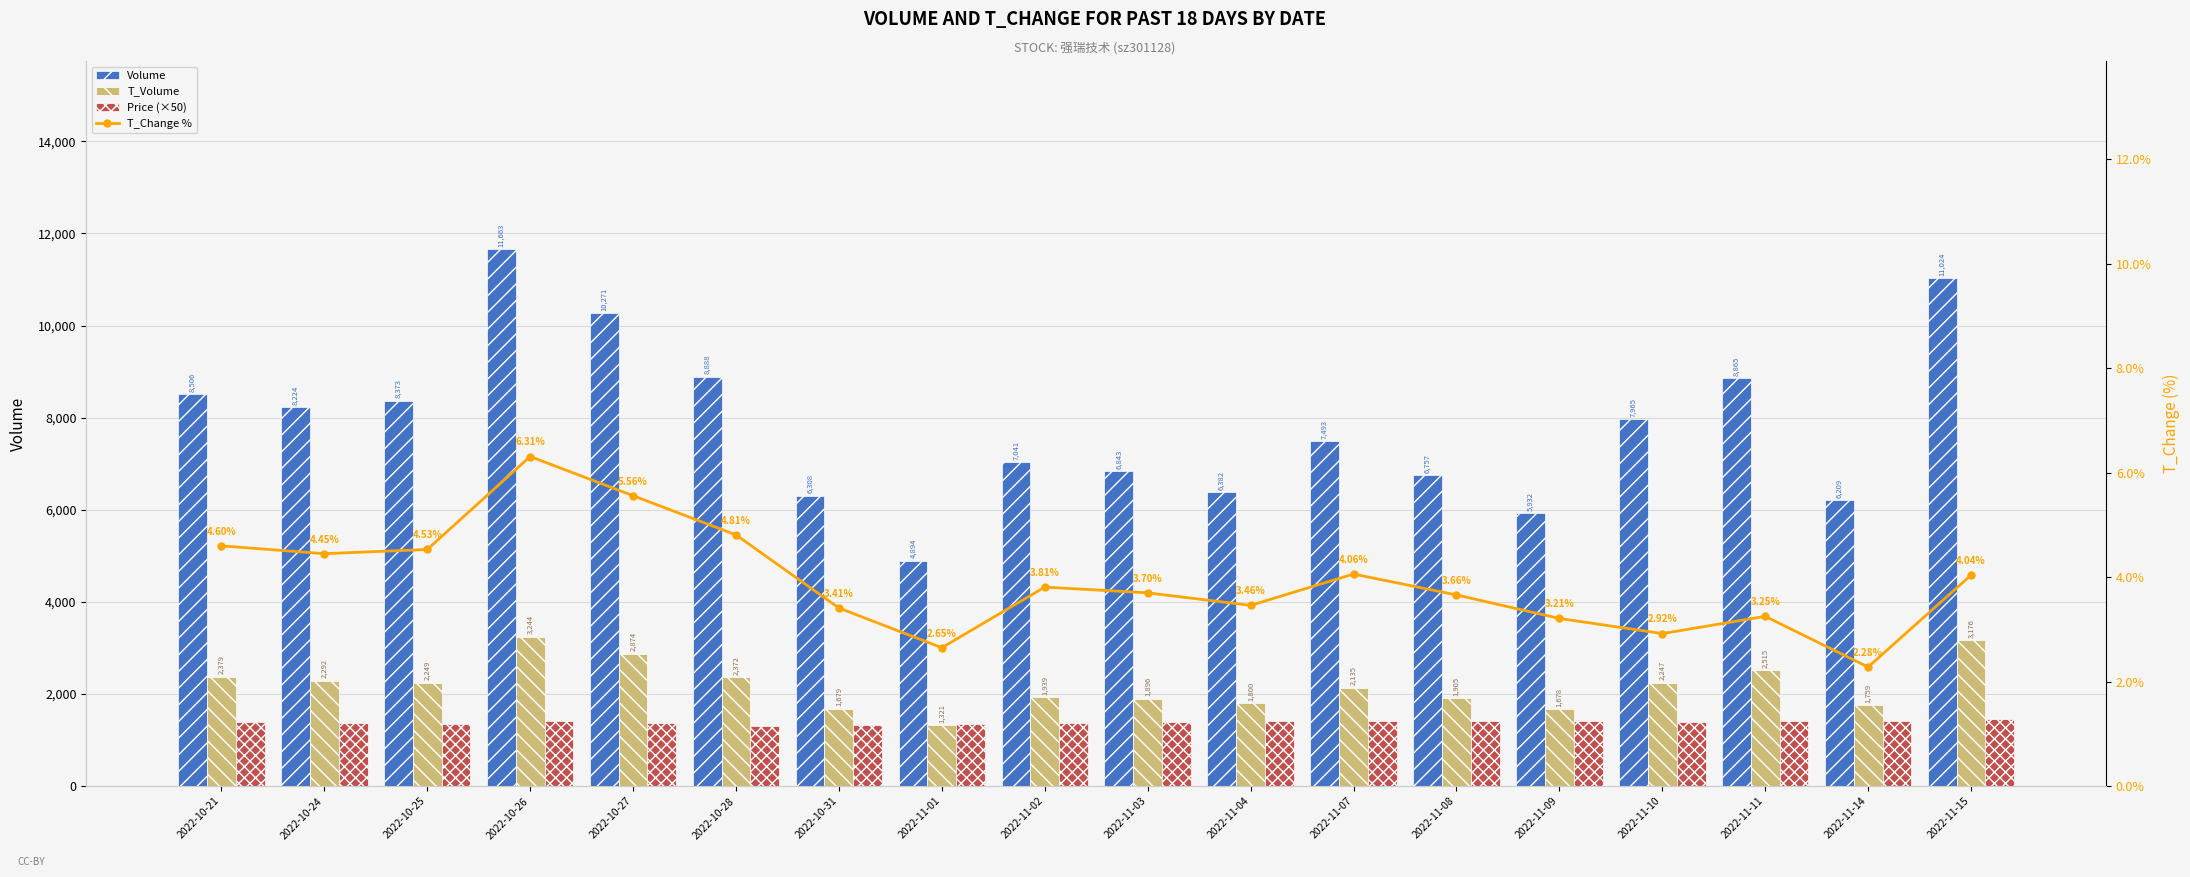

Reading left to right, list all the values displayed in this chart.

Volume: 8506.0	8224.0	8373.0	11663.0	10271.0	8888.0	6308.0	4894.0	7041.0	6843.0	6382.0	7493.0	6757.0	5932.0	7965.0	8865.0	6209.0	11024.0
T_Volume: 2379.0	2292.0	2249.0	3244.0	2874.0	2372.0	1679.0	1321.0	1939.0	1896.0	1800.0	2135.0	1905.0	1678.0	2247.0	2515.0	1759.0	3176.0
Price (×50): 1384.5	1371.0	1345.0	1413.5	1376.5	1301.5	1331.0	1358.5	1369.0	1395.0	1413.0	1422.5	1417.0	1404.0	1388.0	1412.5	1405.0	1460.0
T_Change %: 4.6	4.5	4.5	6.3	5.6	4.8	3.4	2.6	3.8	3.7	3.5	4.1	3.7	3.2	2.9	3.2	2.3	4.0